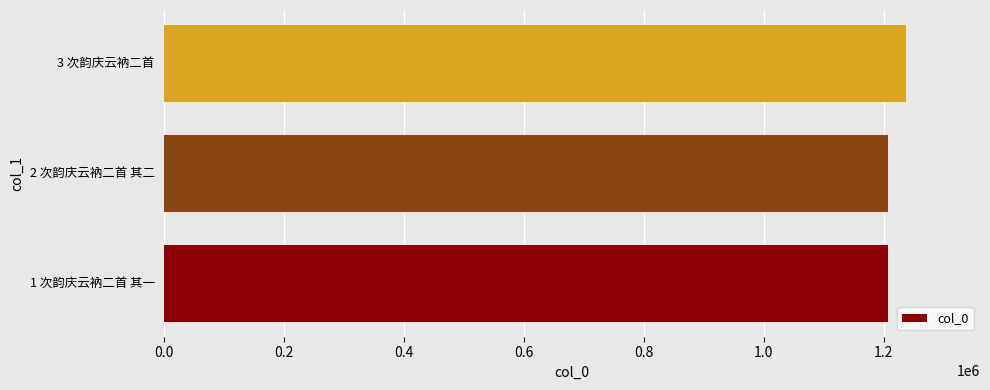

The value at 1 次韵庆云衲二首 其一 is 1207649. True or false?

True